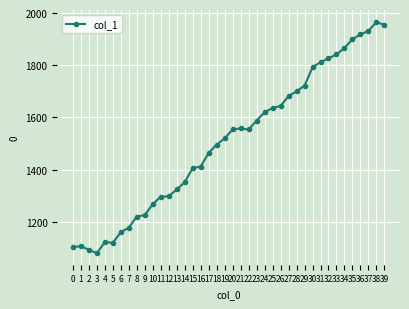

The value at 16 is 2457. True or false?

False